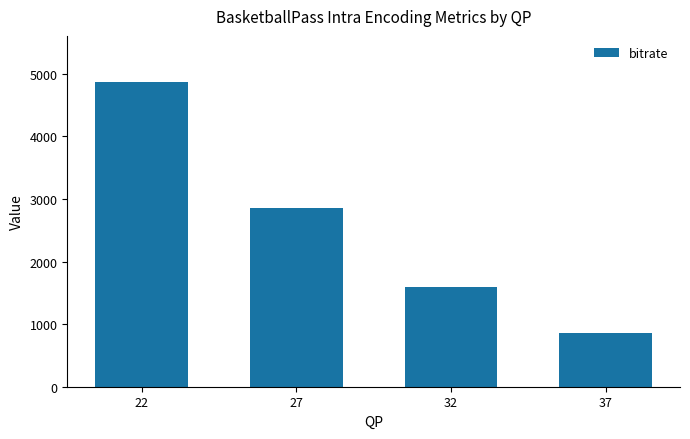

Rank the categories by value from lowest to highest.

37, 32, 27, 22